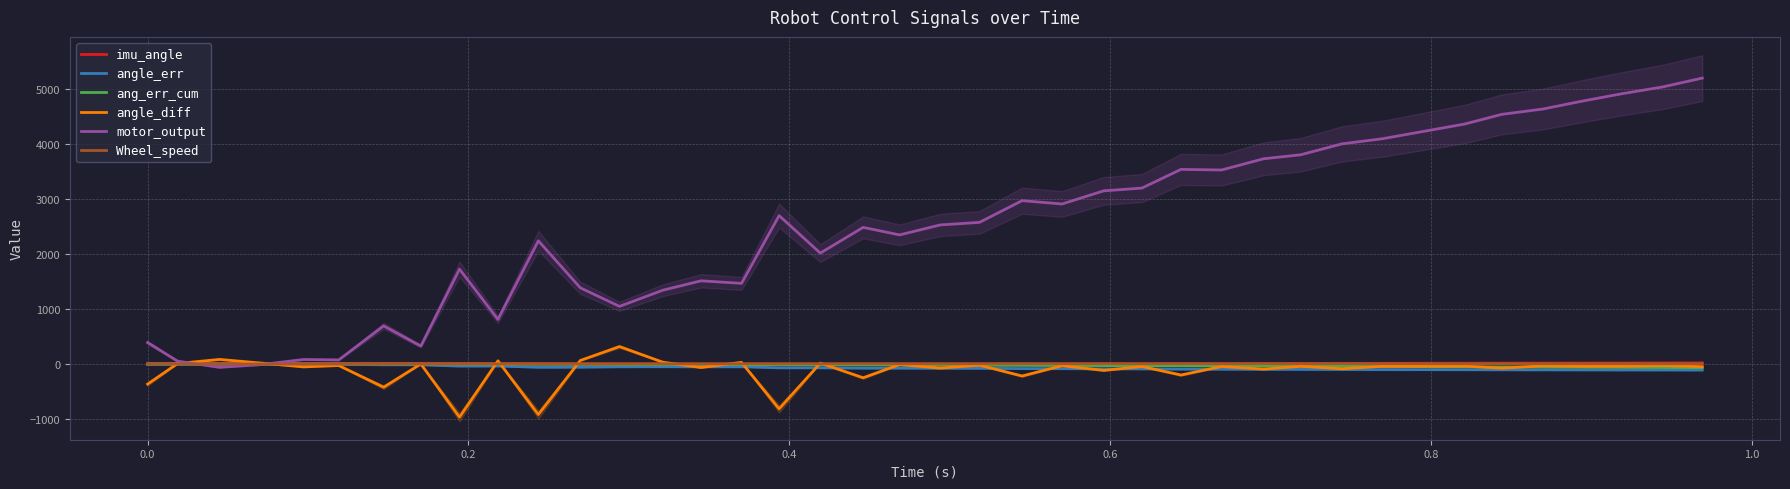

Is the value of angle_err at 26 greater than the value of Wheel_speed at 20?

No